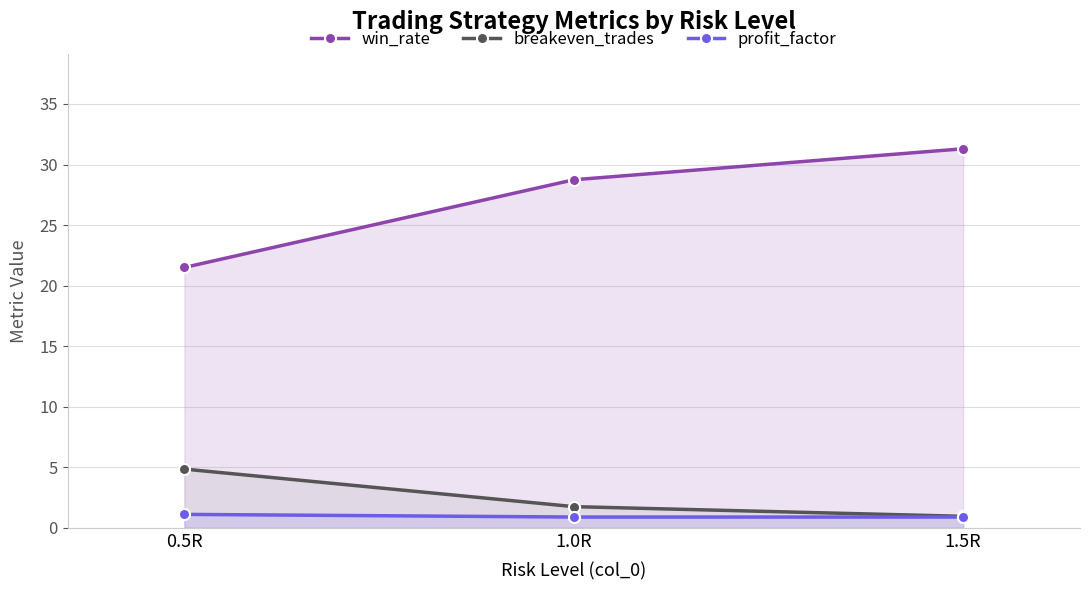

Which series has the widest spread of values?

win_rate